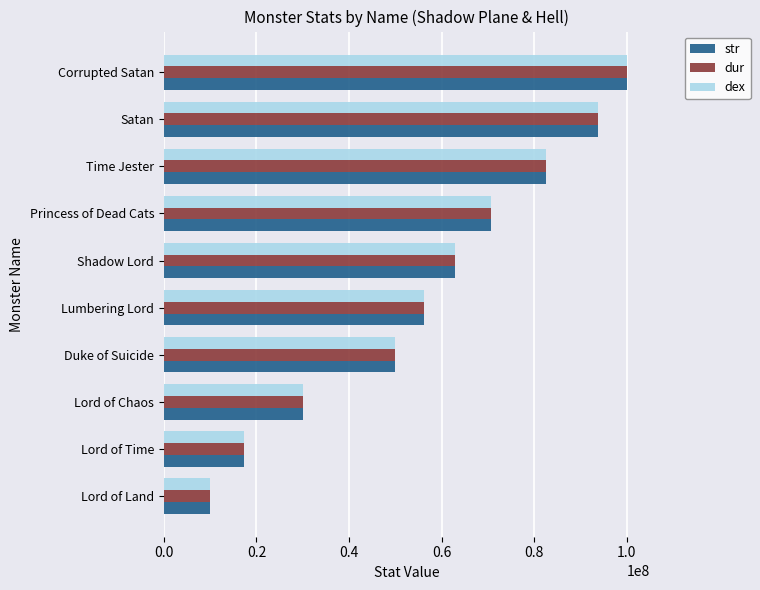

What is the minimum value shown in the chart?

10000000